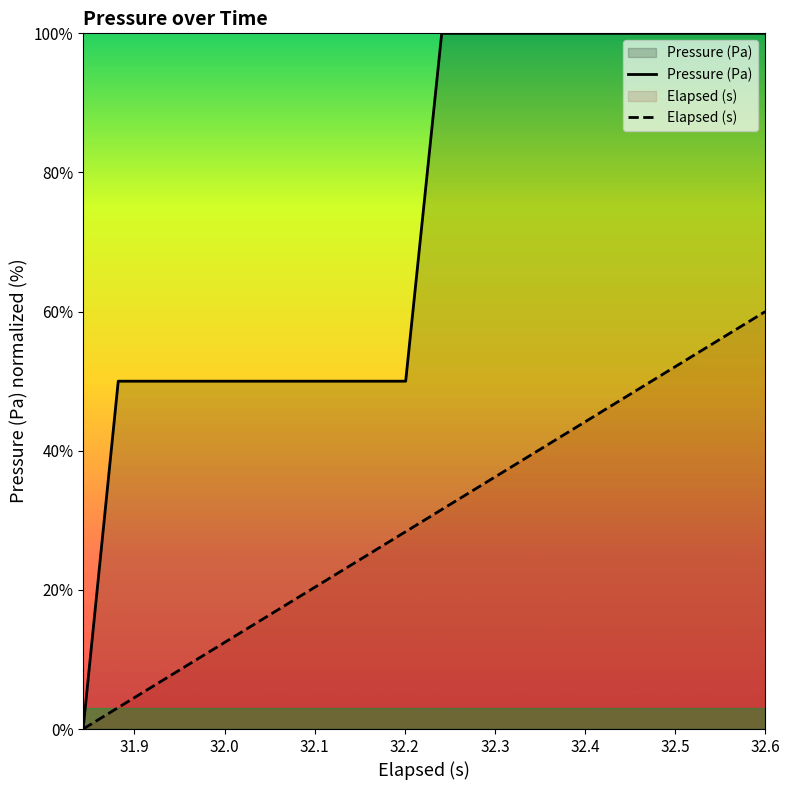

What is the highest value of the Pressure (Pa) series?

100.0